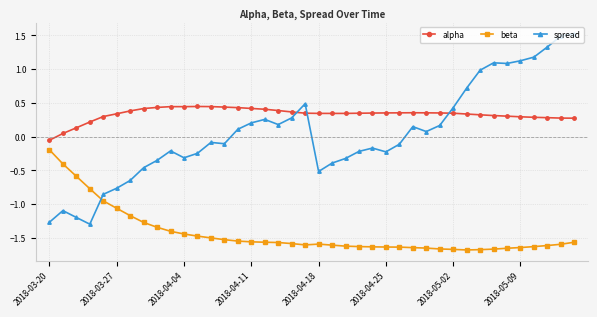

What is the difference between the maximum and minimum values in the alpha series?

0.5